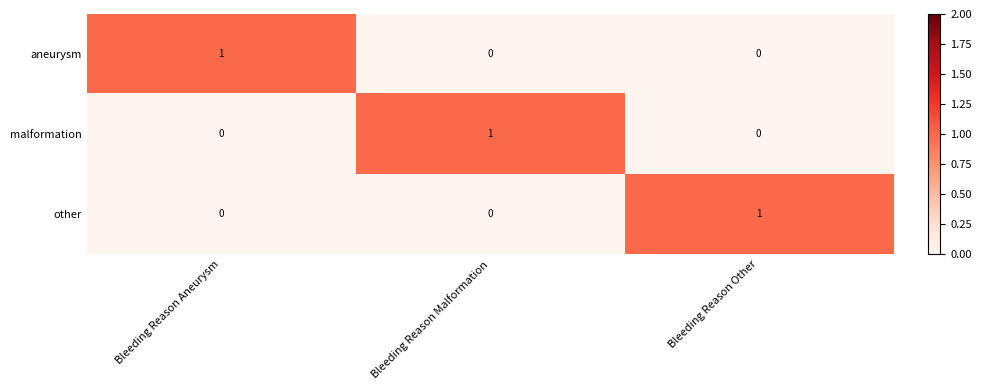

What is the spread (max minus min) of values at Bleeding Reason Other?

1